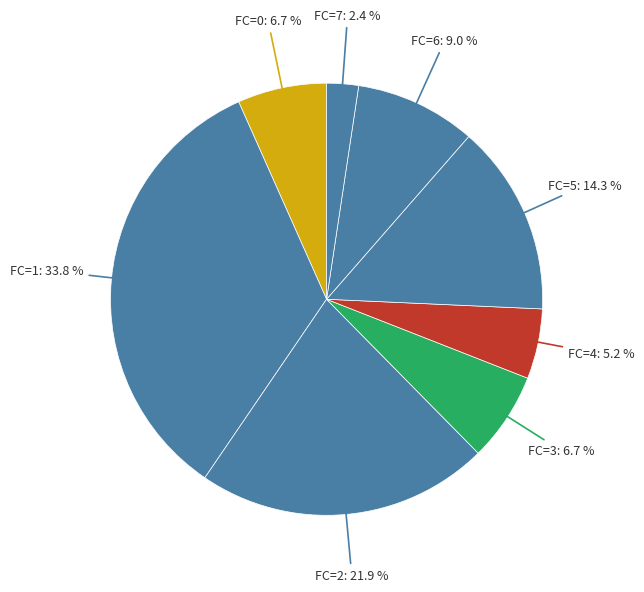

How many segments does this pie chart have?

8